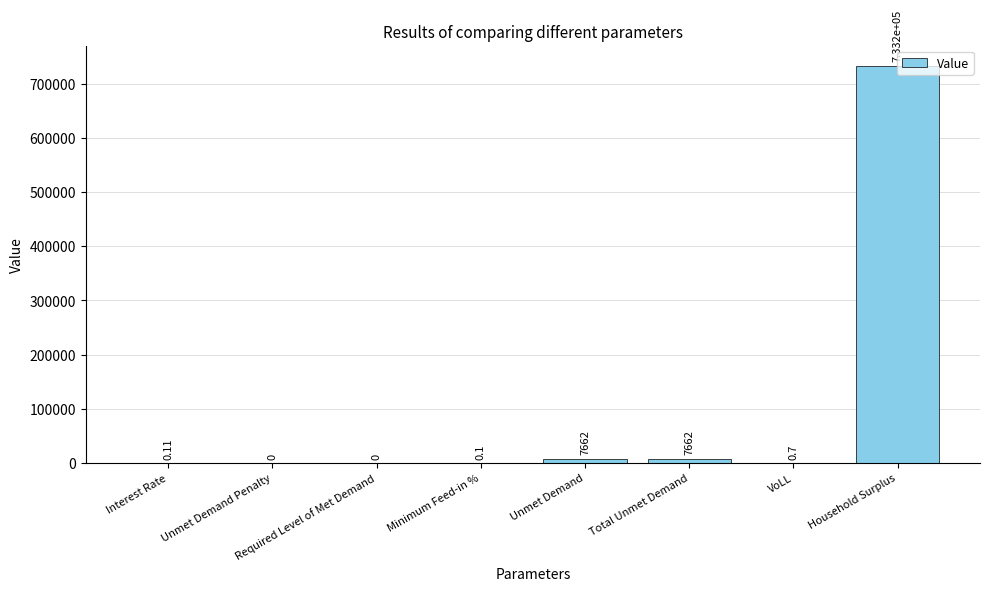

True or false: the data shows 7661.7 at Unmet Demand.

True